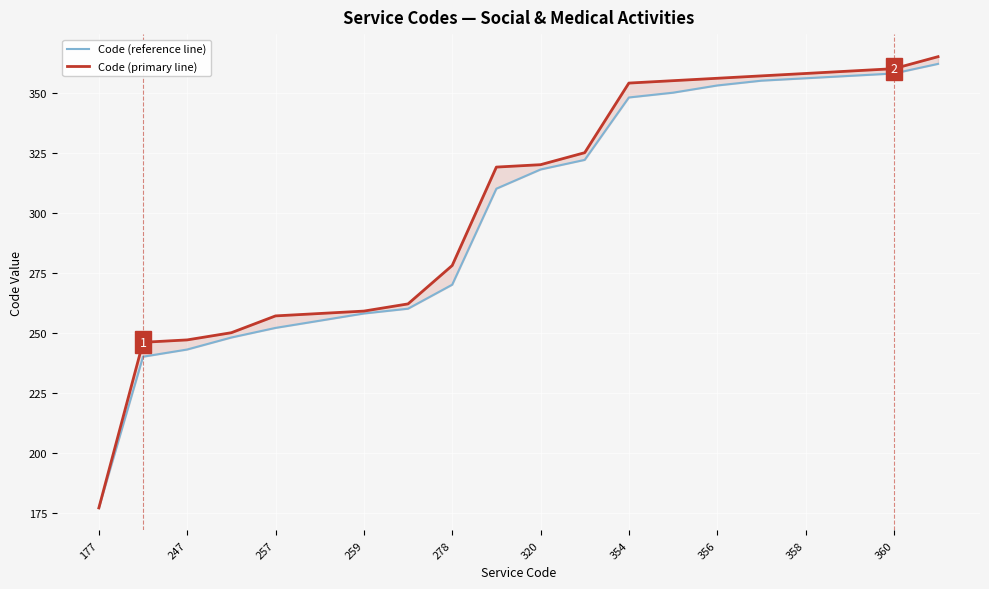

At which category does the chart reach its minimum across all series?

177